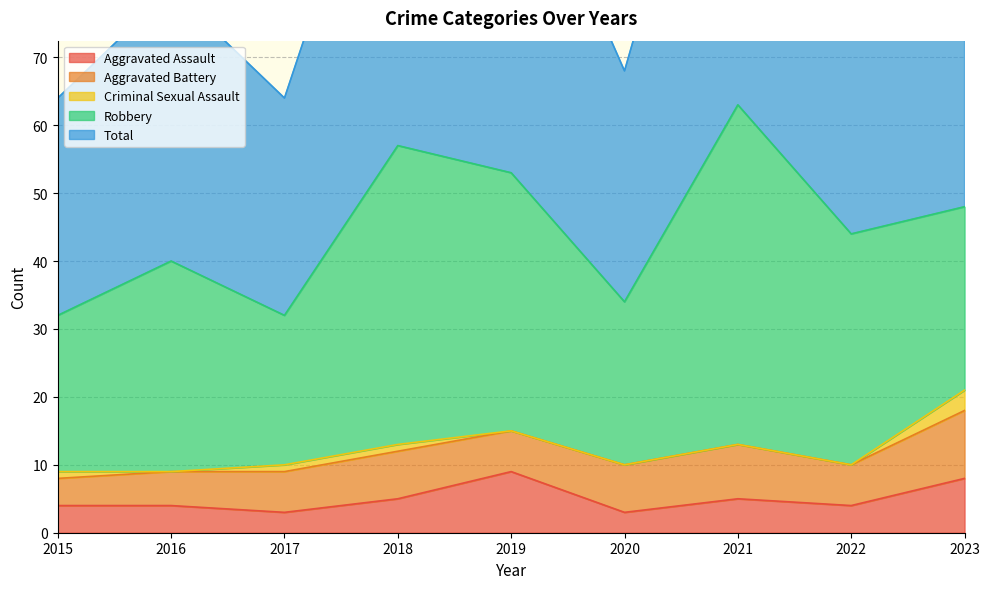

Which series has the largest total across all categories?

Total